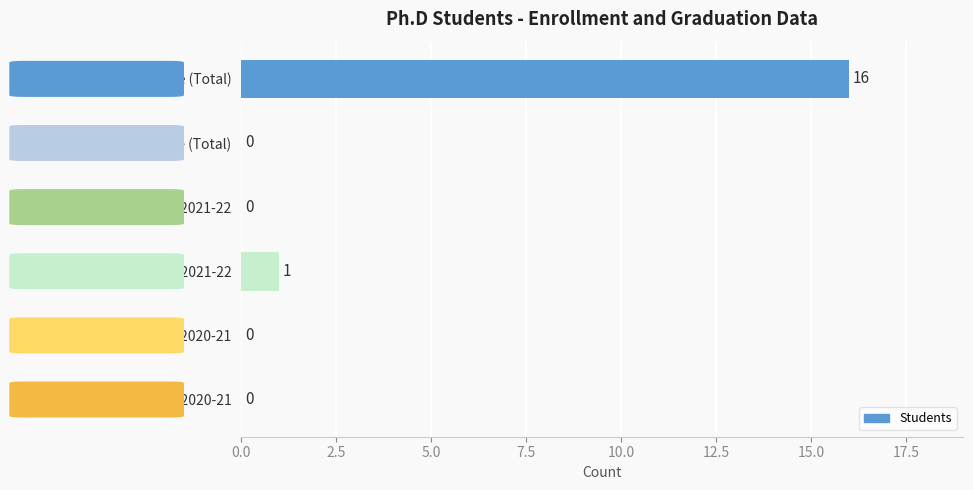

What is the change in value from Part Time Graduated 2021-22 to Full Time Graduated 2020-21?

-1